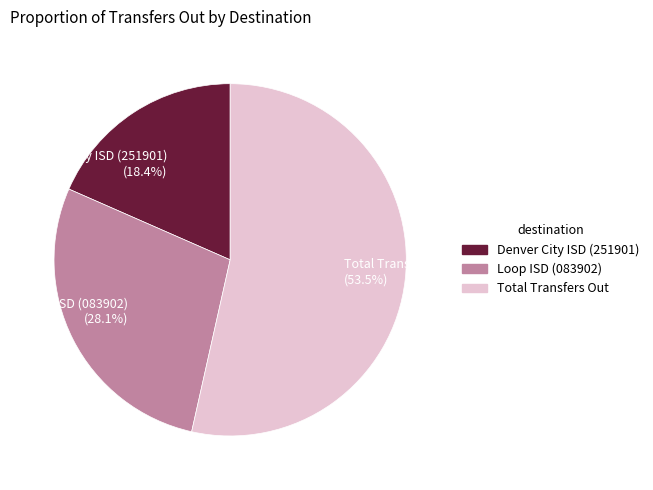

Does Total Transfers Out represent more than half of the total?

Yes